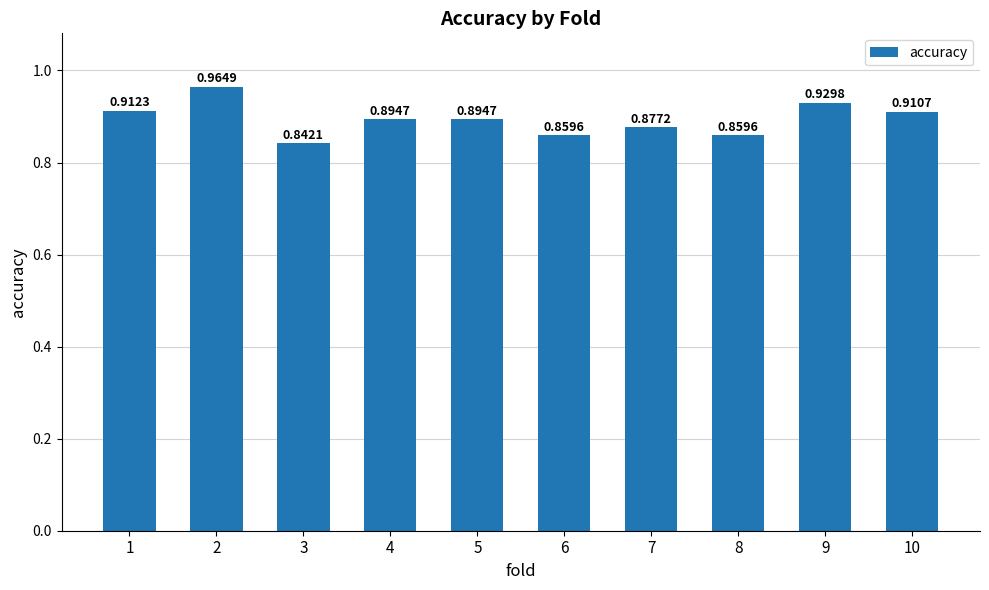

What is the sum of the values at 7 and 1?

1.8